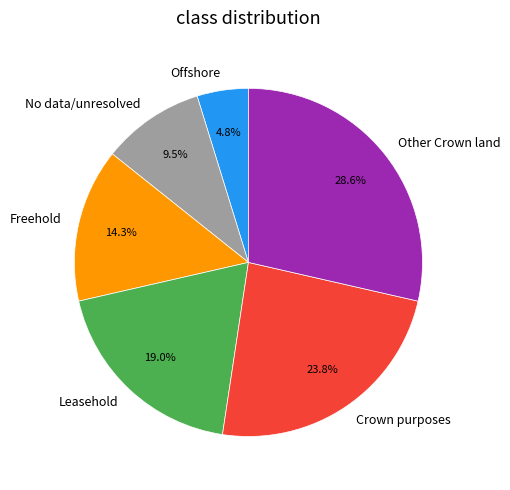

To the nearest percent, what is the combined percentage of Freehold and Other Crown land?

43%